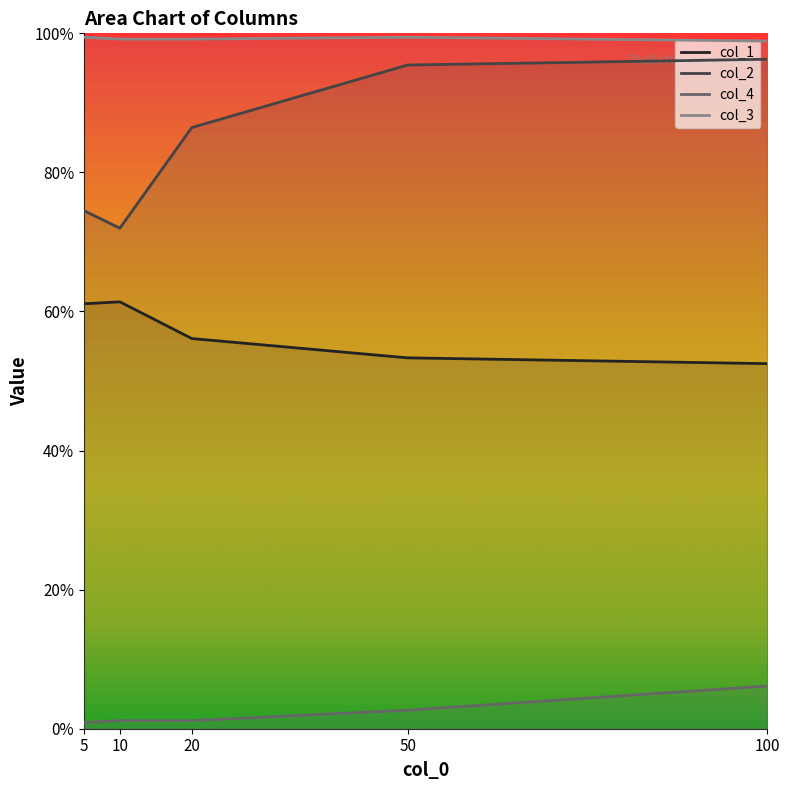

What are all the series names shown in the legend?

col_1, col_2, col_4, col_3